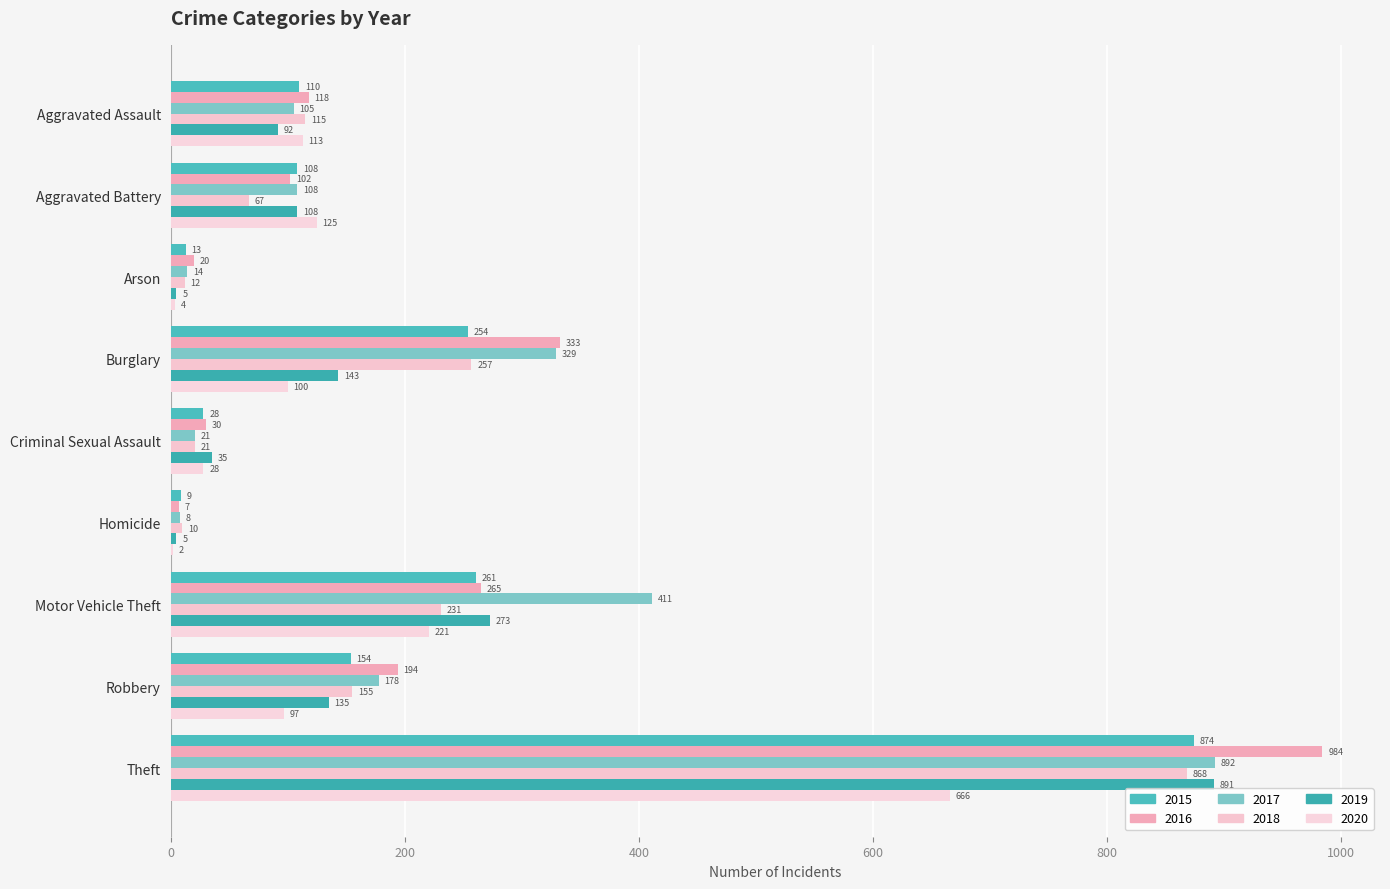

What is the total value across all series at Arson?

68